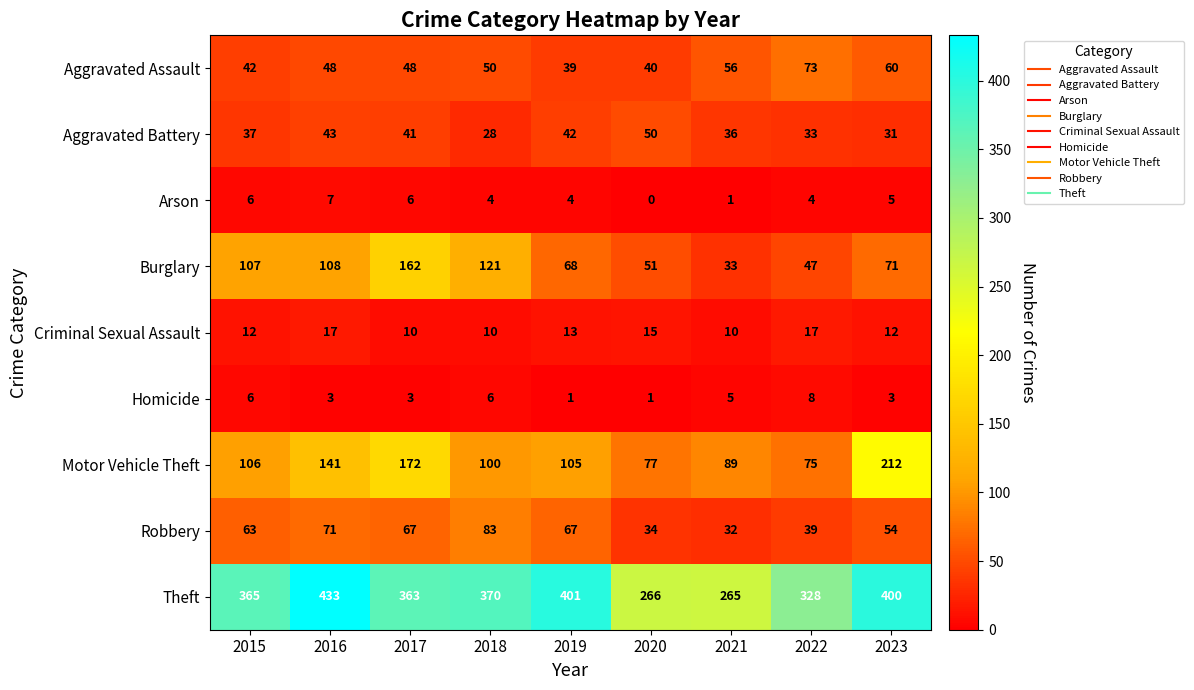

Which label corresponds to the largest value in the chart?

2016